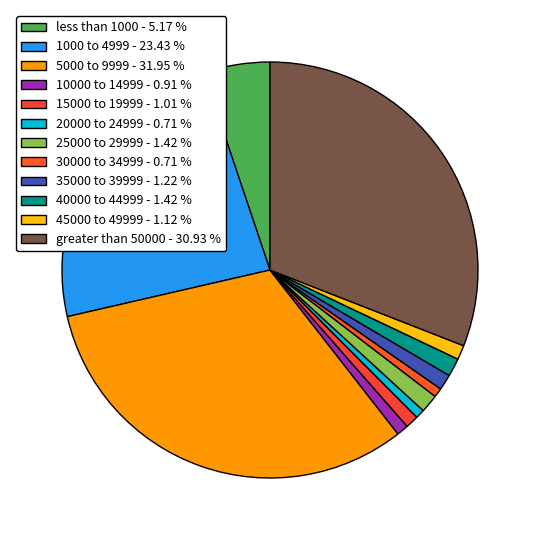

To the nearest percent, what portion does 1000 to 4999 represent?

23%